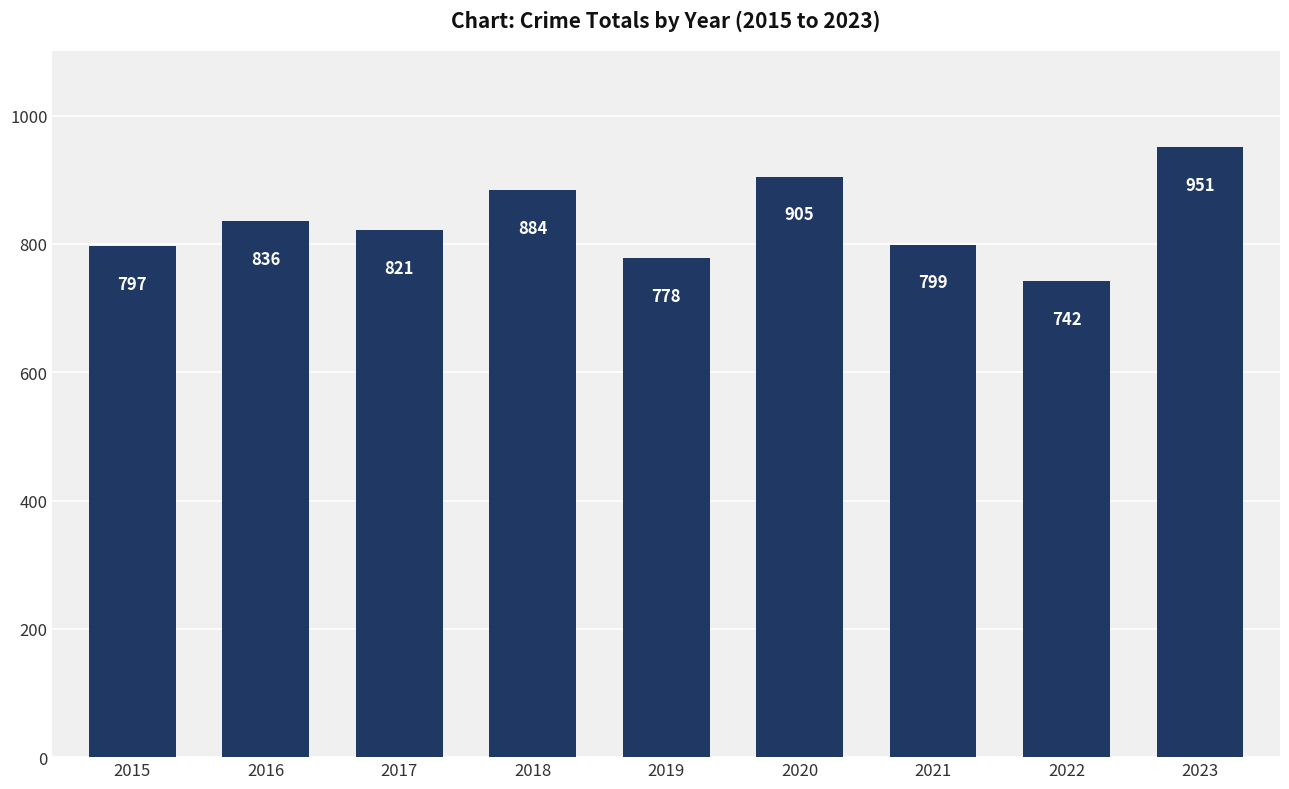

Is it true that the value at 2020 is 905?

True